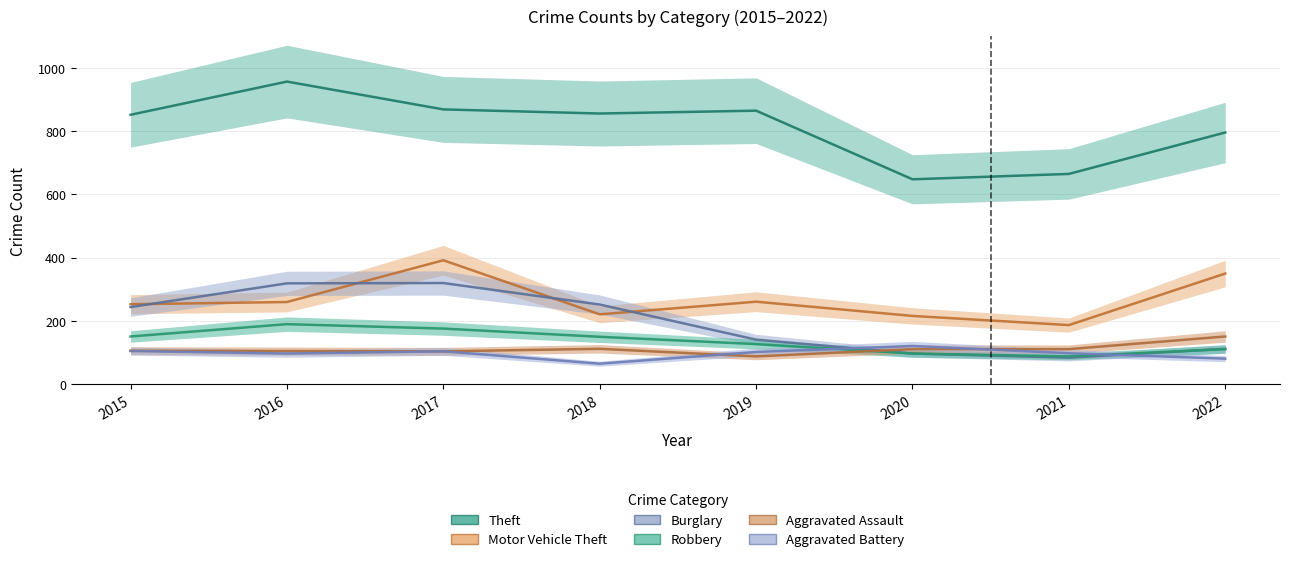

True or false: Aggravated Battery and Theft cross at least once.

False